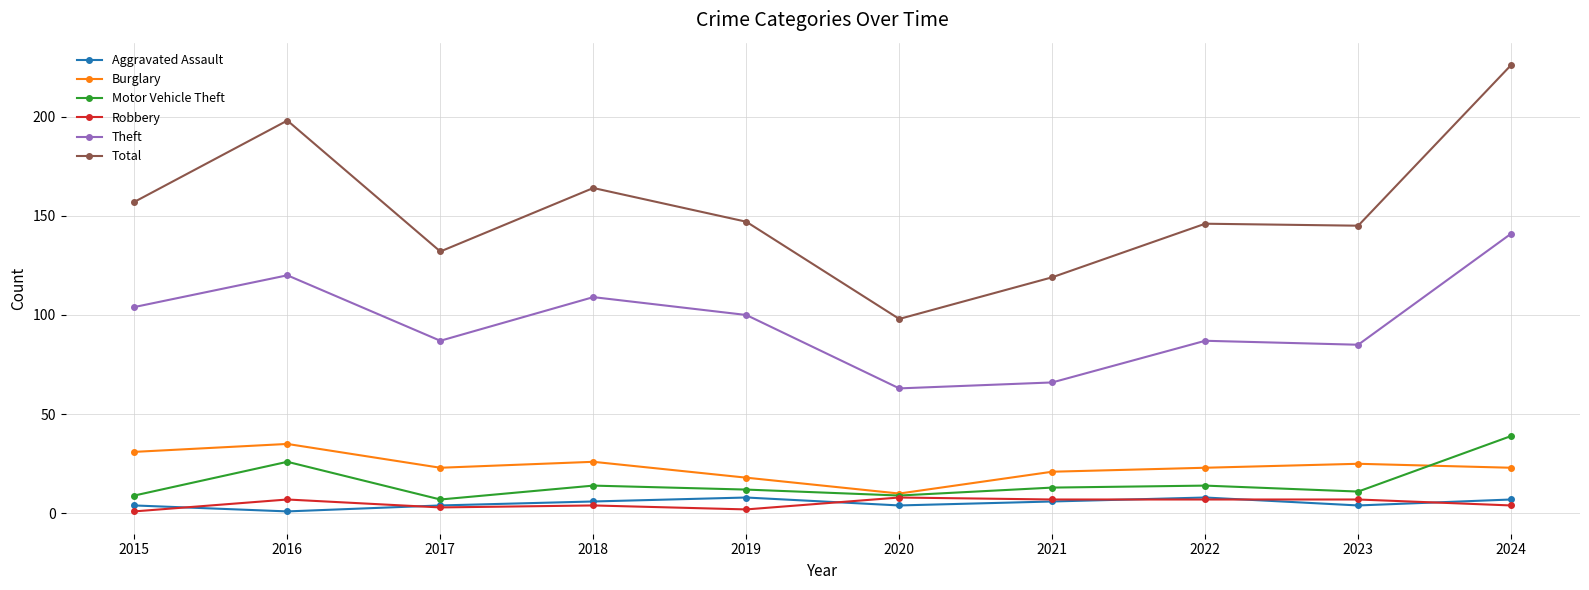

How many values in the Motor Vehicle Theft series are below 13?

5